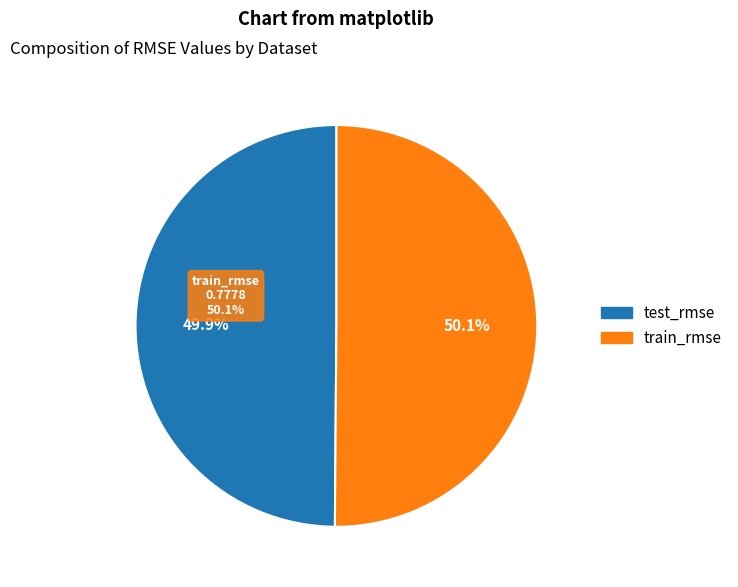

The test_rmse slice represents 50% of the pie. True or false?

True